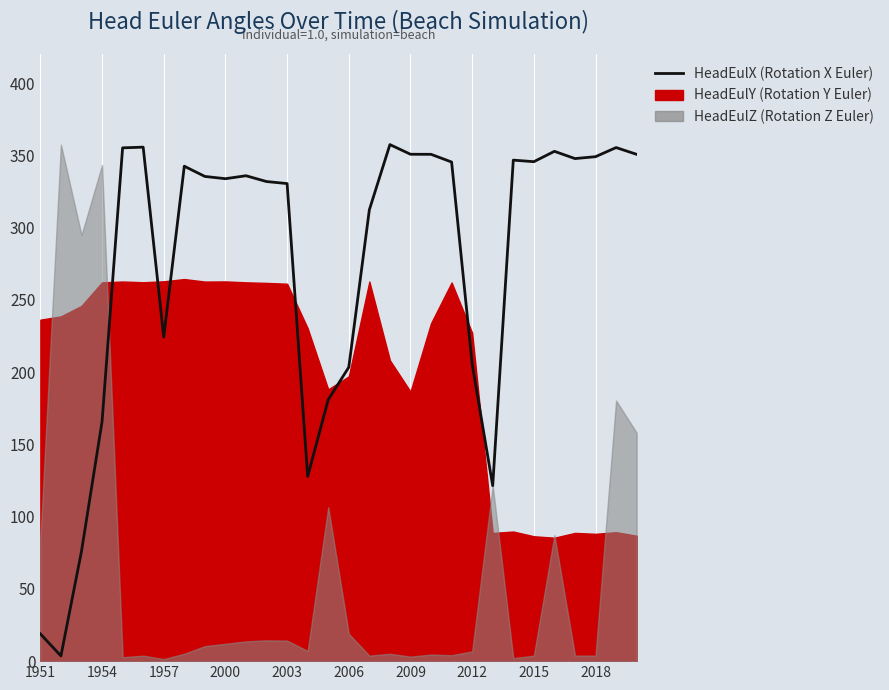

Reading left to right, extract all data points from this chart.

18.9	3.6	76.0	165.7	355.1	355.6	224.2	342.4	335.4	333.8	335.8	331.8	330.4	127.8	180.9	203.3	312.3	357.4	350.7	350.7	345.3	205.6	121.4	346.6	345.6	352.7	347.7	349.0	355.3	350.6